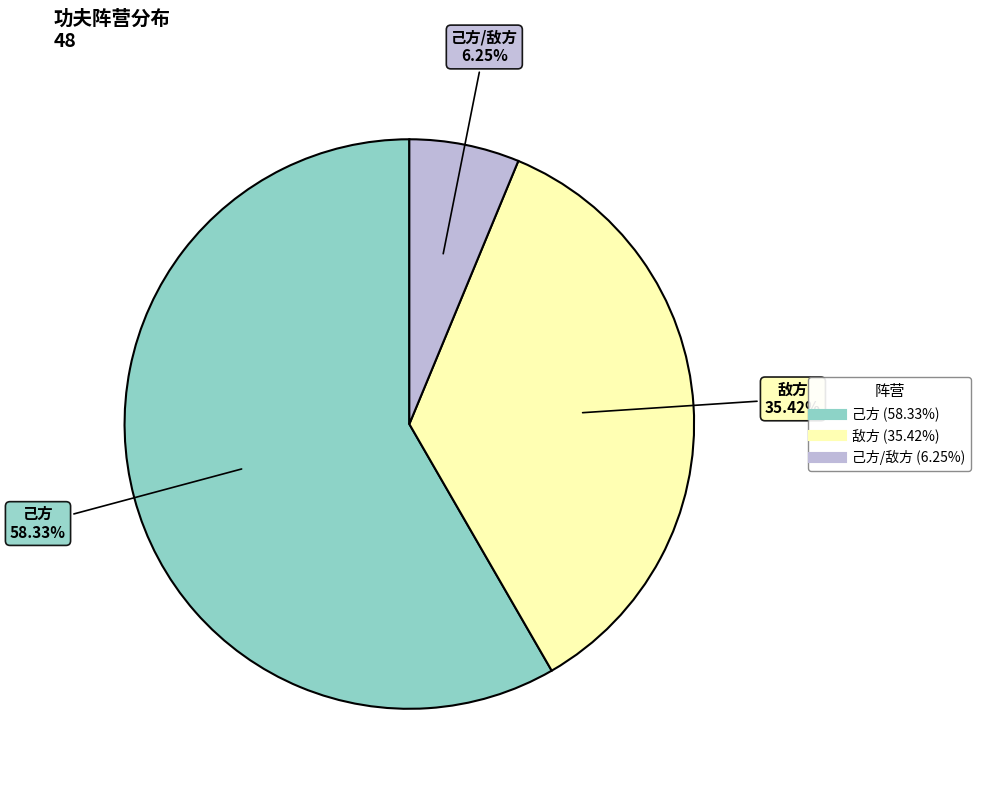

Count the number of slices in the pie.

3